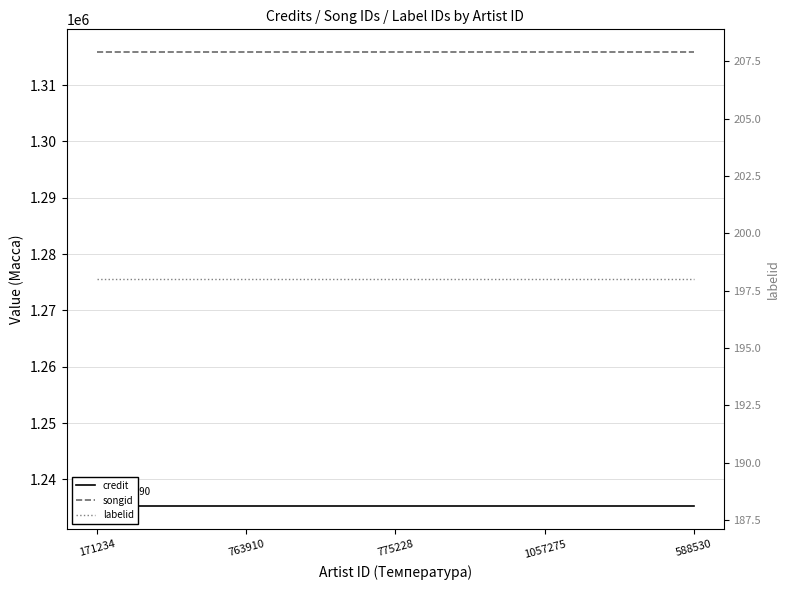

Is it true that labelid equals 198 at 775228?

True